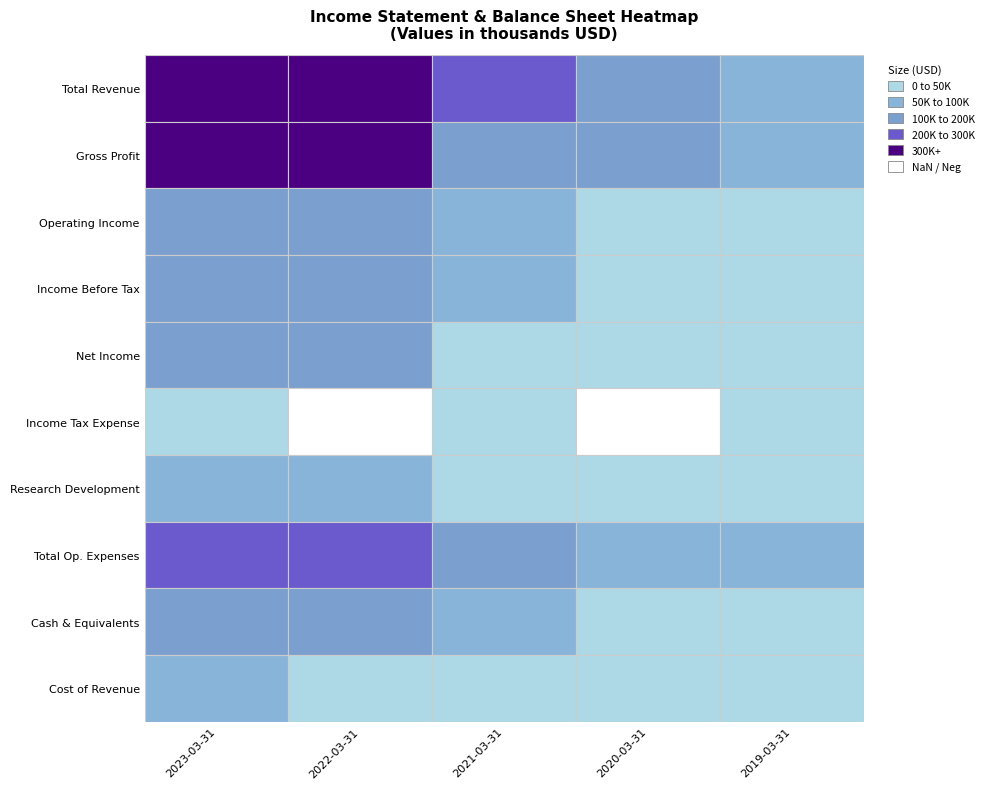

True or false: Operating Income has a value of 113500 at 2022-03-31.

True